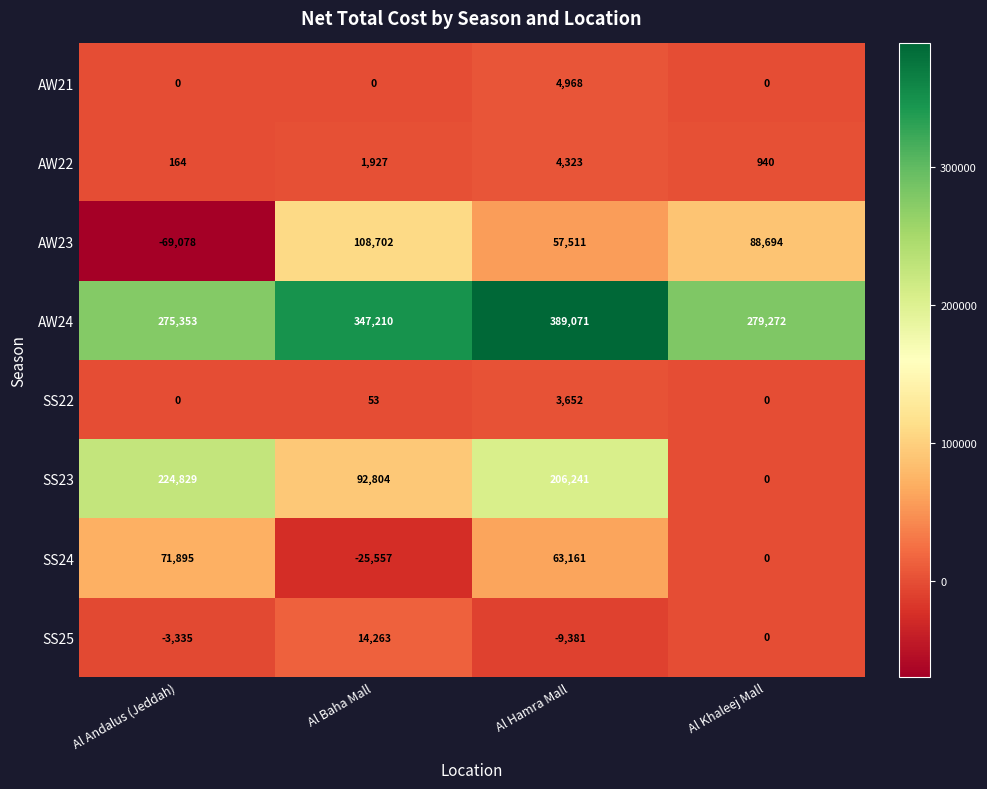

Which label corresponds to the smallest value in the chart?

Al Andalus (Jeddah)